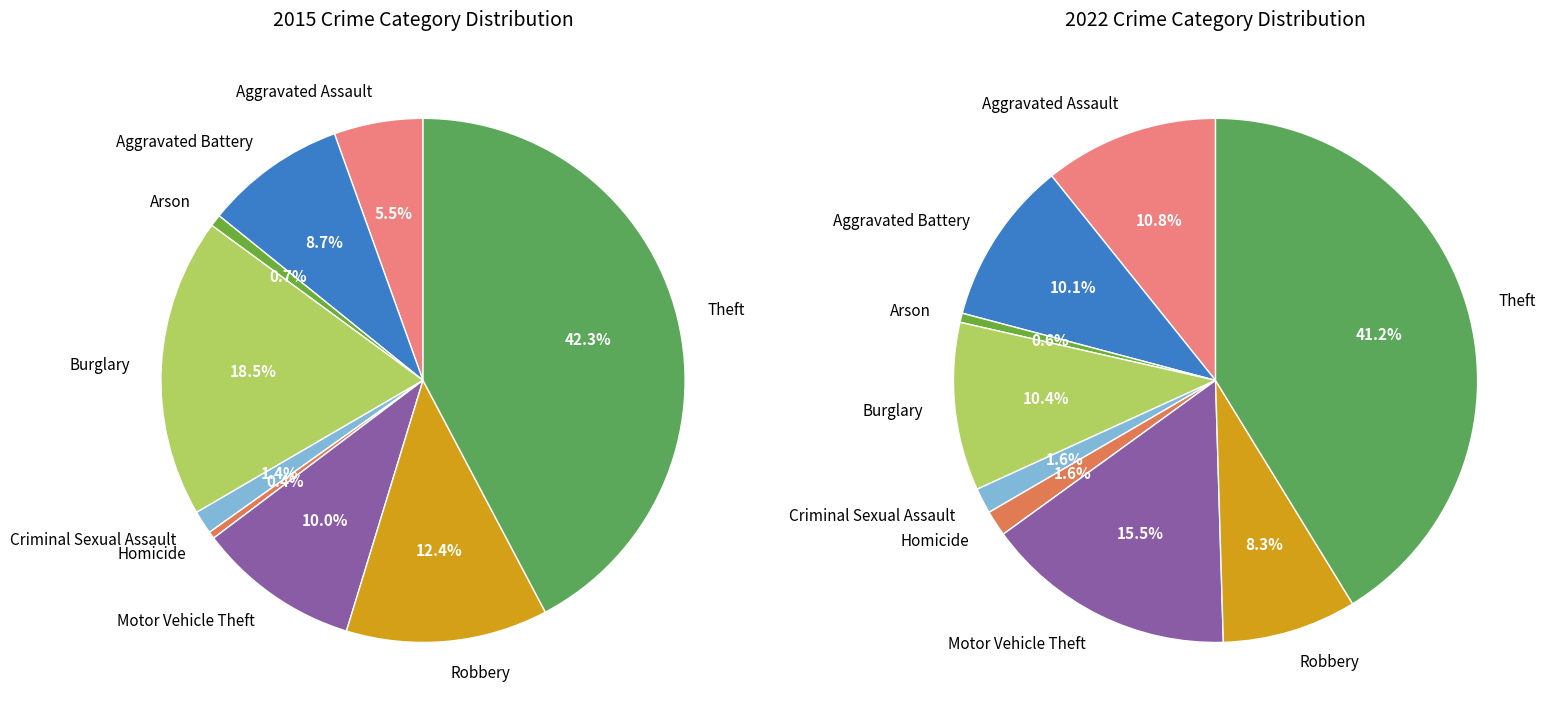

To the nearest percent, what portion does Aggravated Battery represent?

10%